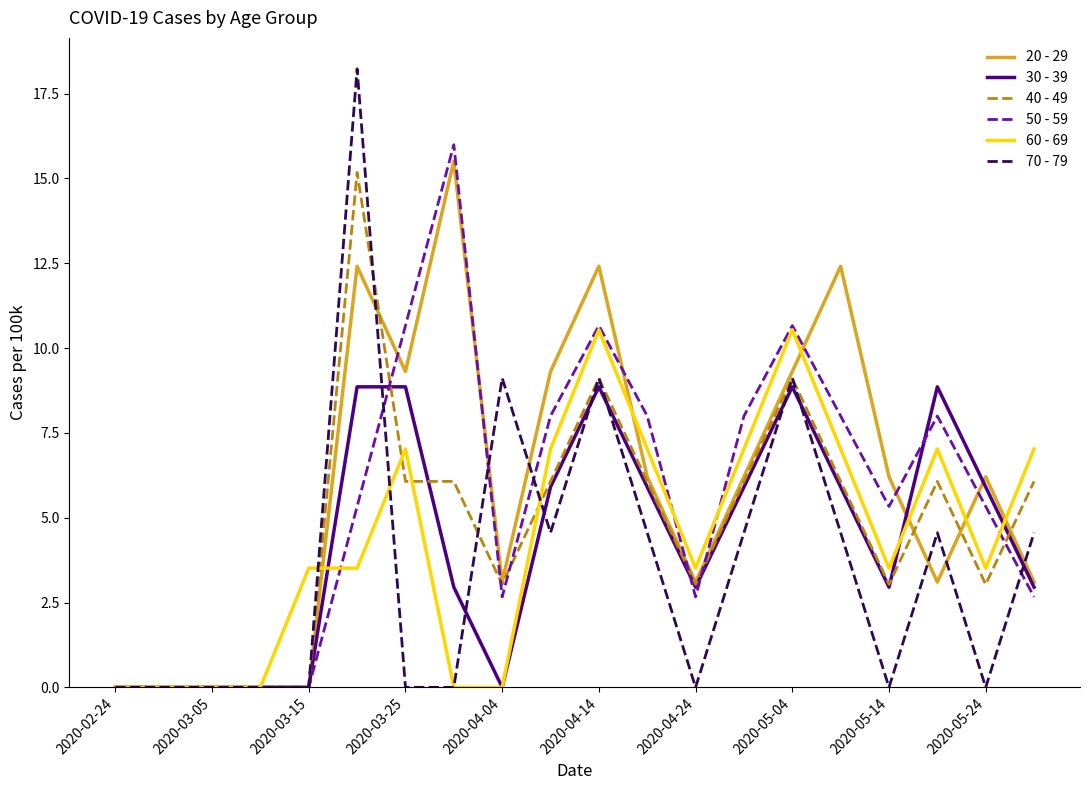

What is the greatest value displayed?

18.2